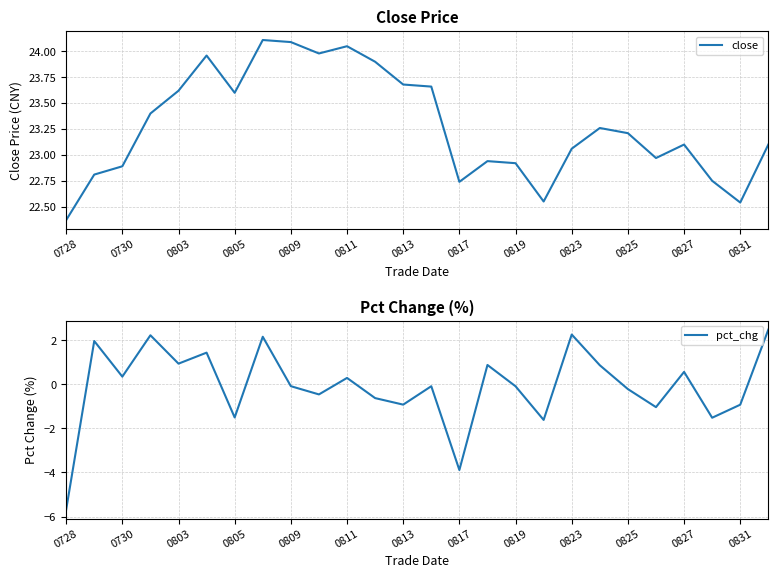

True or false: close has a value of 41.0 at 0730.

False